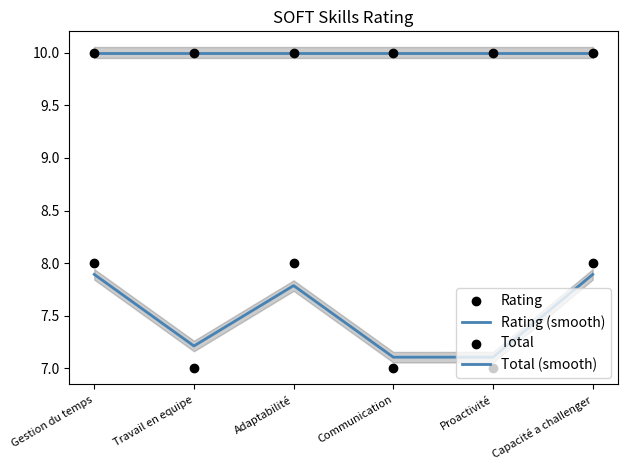

Which series has the largest total across all categories?

Total (smooth)